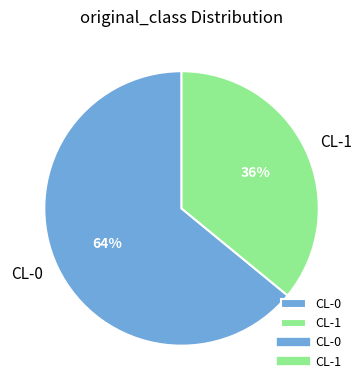

Is the sum of CL-1 and CL-0 greater than half?

Yes